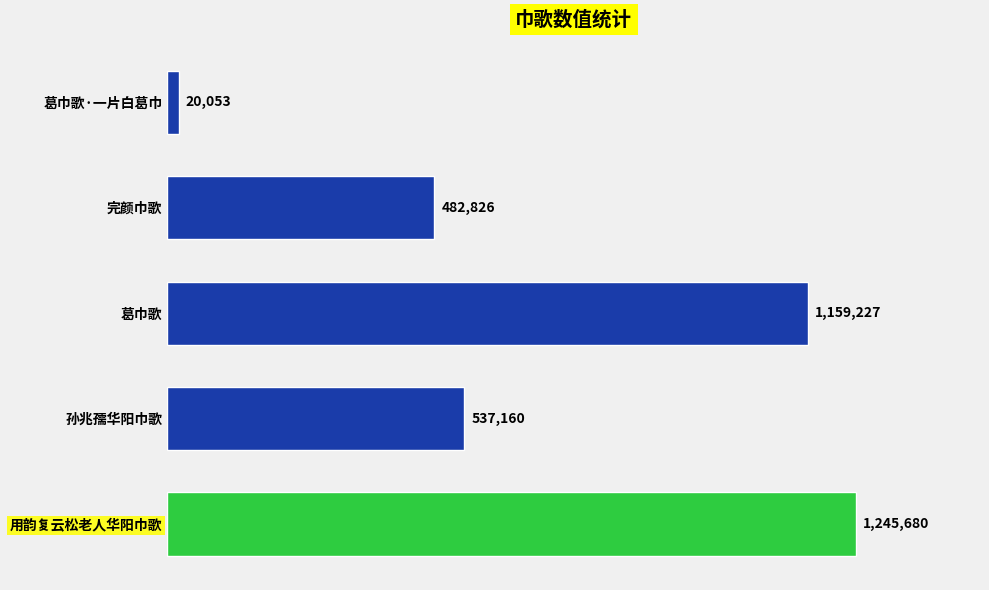

How many data points does each series have?

5